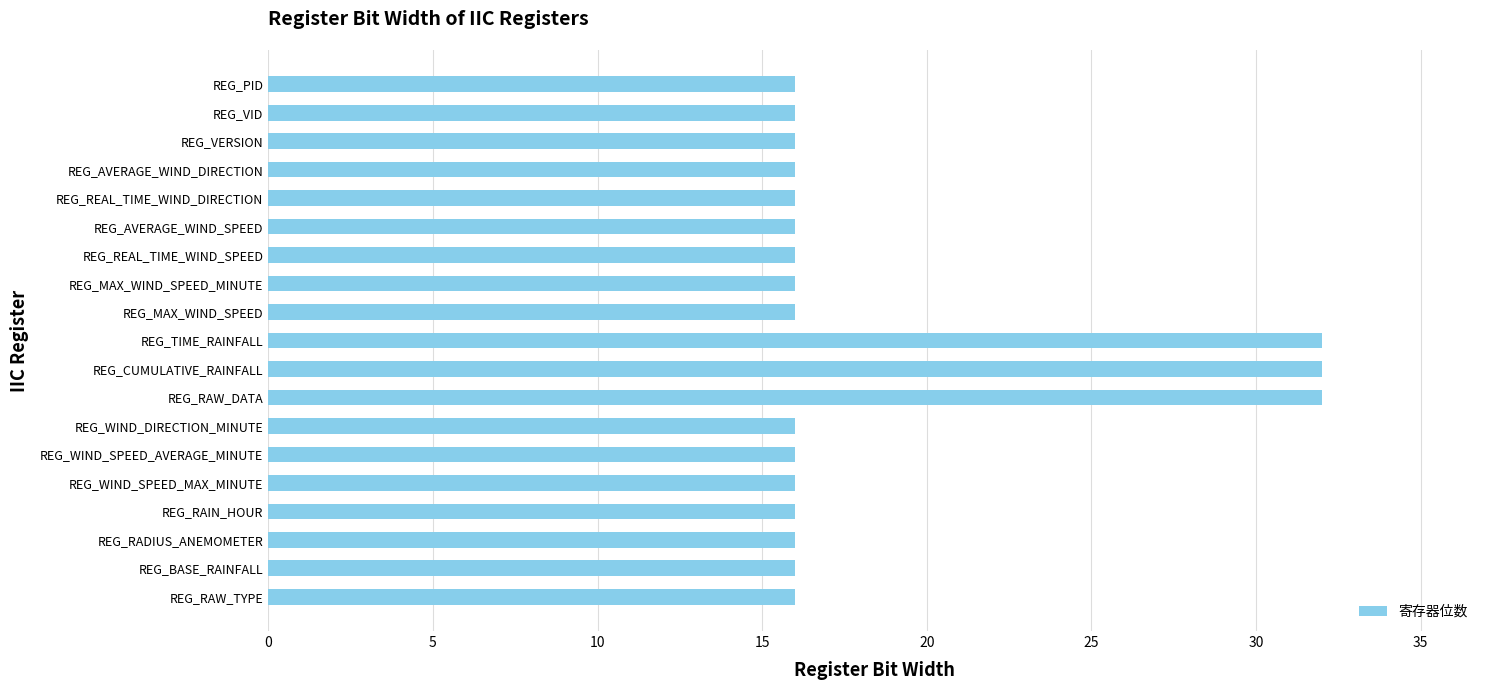

Approximately how many times larger is the value at REG_WIND_SPEED_MAX_MINUTE compared to REG_RAIN_HOUR?

1.0